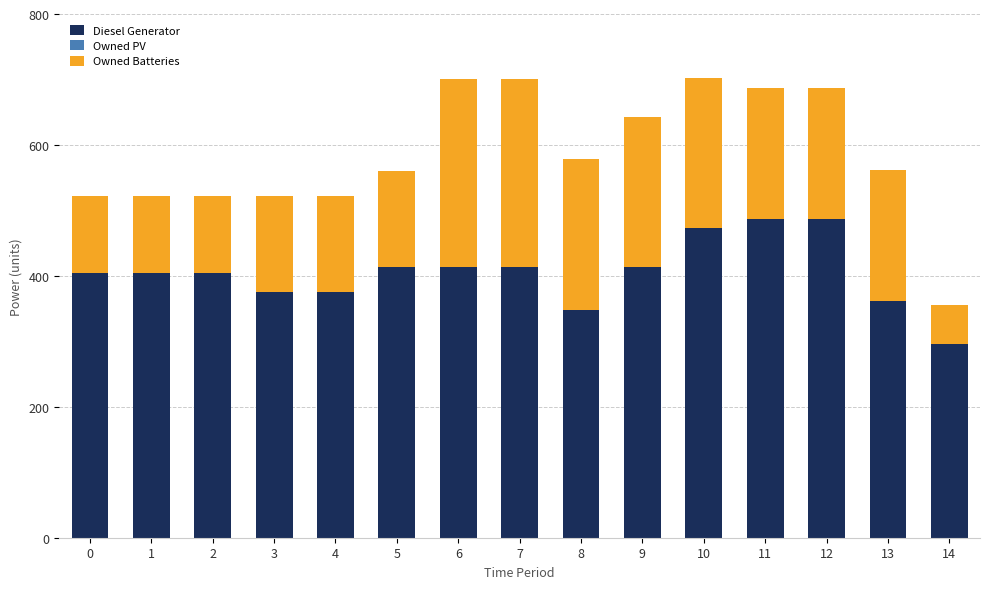

What is the sum of the Diesel Generator values at 11 and 7?

900